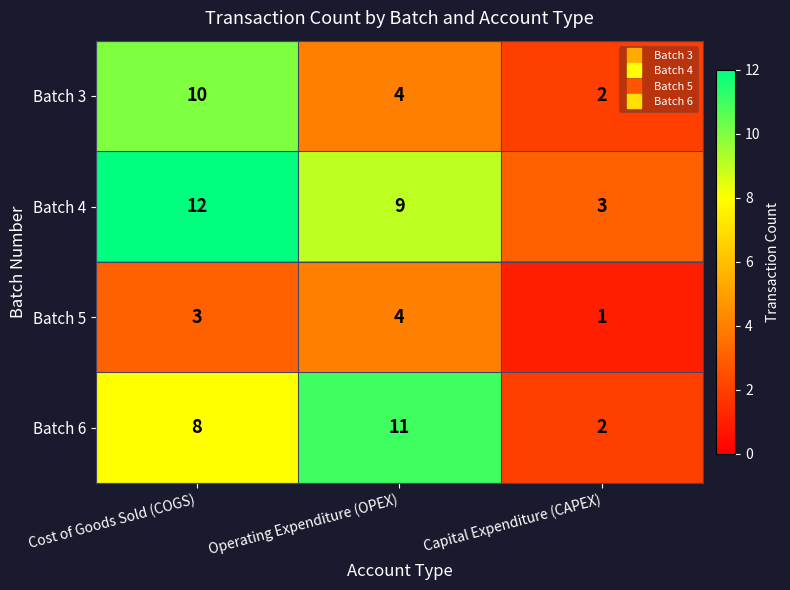

At which label is Batch 4 closest to 7?

Operating Expenditure (OPEX)